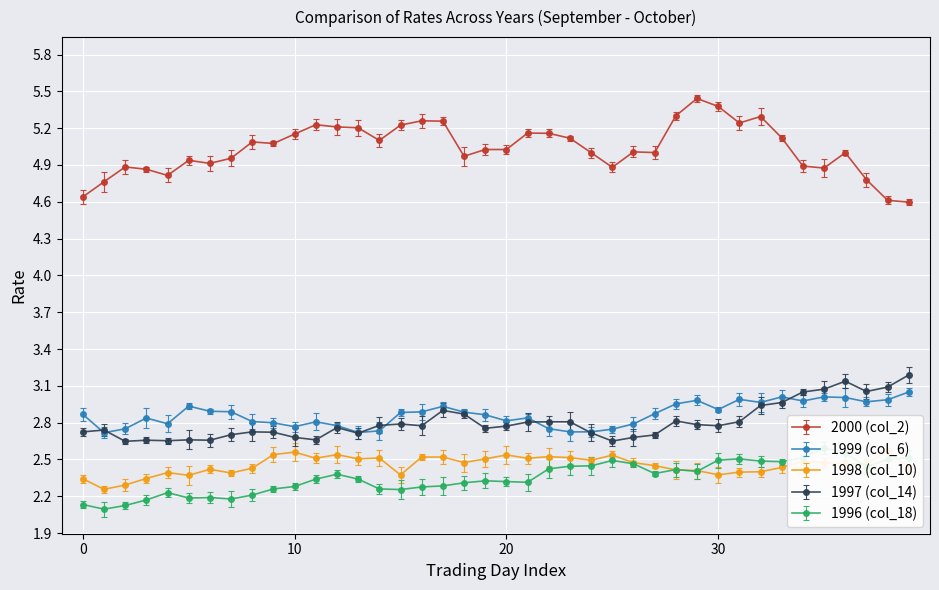

Reading left to right, extract all data points from this chart.

2000 (col_2): 4.6	4.8	4.9	4.9	4.8	4.9	4.9	5.0	5.1	5.1	5.2	5.2	5.2	5.2	5.1	5.2	5.3	5.3	5.0	5.0	5.0	5.2	5.2	5.1	5.0	4.9	5.0	5.0	5.3	5.4	5.4	5.2	5.3	5.1	4.9	4.9	5.0	4.8	4.6	4.6
1999 (col_6): 2.9	2.7	2.8	2.8	2.8	2.9	2.9	2.9	2.8	2.8	2.8	2.8	2.8	2.7	2.7	2.9	2.9	2.9	2.9	2.9	2.8	2.8	2.8	2.7	2.7	2.7	2.8	2.9	3.0	3.0	2.9	3.0	3.0	3.0	3.0	3.0	3.0	3.0	3.0	3.0
1998 (col_10): 2.3	2.3	2.3	2.3	2.4	2.4	2.4	2.4	2.4	2.5	2.6	2.5	2.5	2.5	2.5	2.4	2.5	2.5	2.5	2.5	2.5	2.5	2.5	2.5	2.5	2.5	2.5	2.5	2.4	2.4	2.4	2.4	2.4	2.4	2.5	2.5	2.5	2.5	2.6	2.4
1997 (col_14): 2.7	2.7	2.6	2.7	2.7	2.7	2.7	2.7	2.7	2.7	2.7	2.7	2.8	2.7	2.8	2.8	2.8	2.9	2.9	2.8	2.8	2.8	2.8	2.8	2.7	2.6	2.7	2.7	2.8	2.8	2.8	2.8	2.9	3.0	3.0	3.1	3.1	3.1	3.1	3.2
1996 (col_18): 2.1	2.1	2.1	2.2	2.2	2.2	2.2	2.2	2.2	2.3	2.3	2.3	2.4	2.3	2.3	2.3	2.3	2.3	2.3	2.3	2.3	2.3	2.4	2.4	2.4	2.5	2.5	2.4	2.4	2.4	2.5	2.5	2.5	2.5	2.5	2.6	2.6	2.4	2.5	2.5